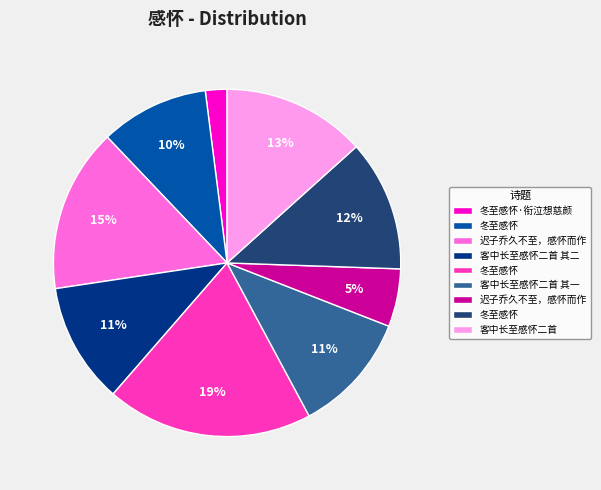

Does any single category account for the majority?

No